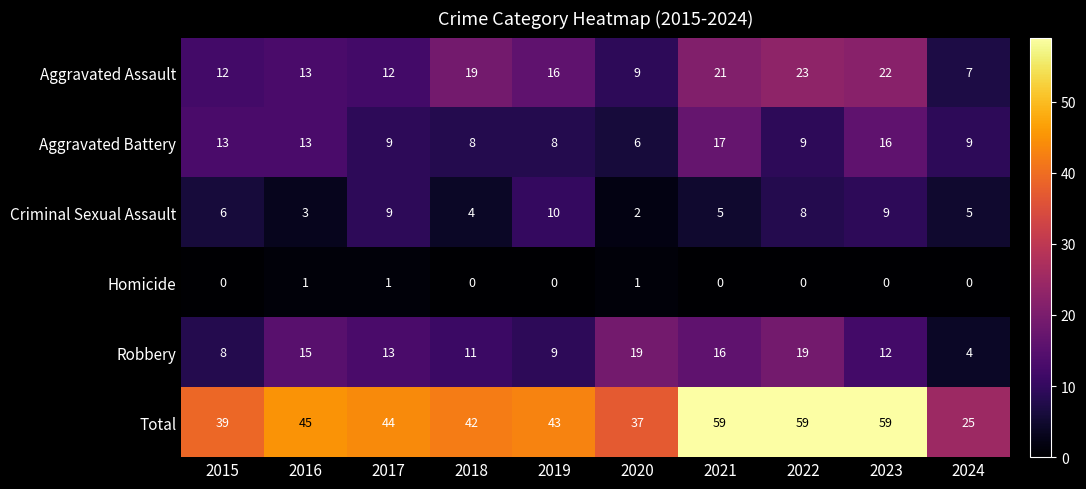

The Aggravated Assault series shows 21 at 2015. True or false?

False